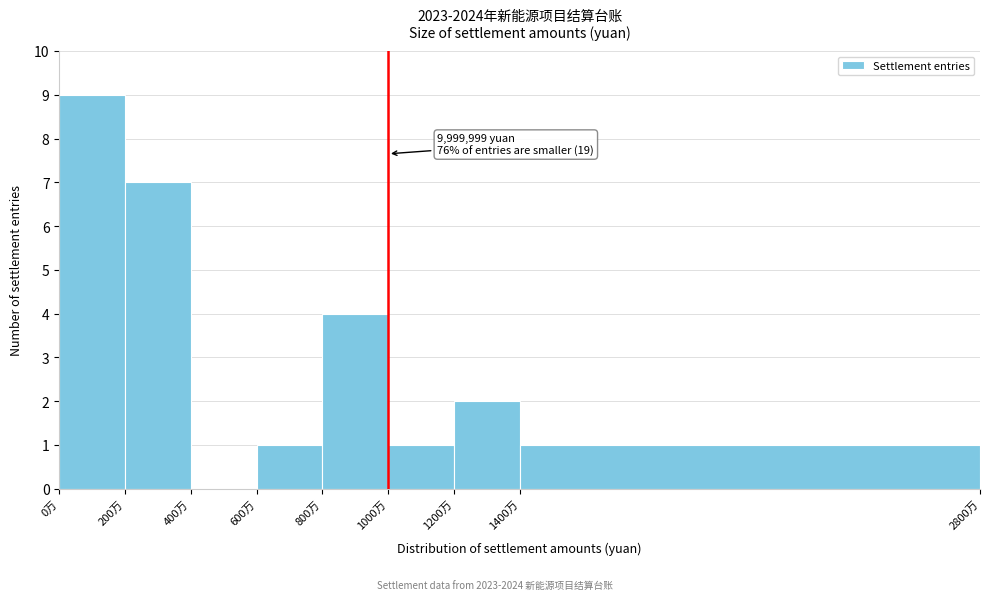

Reading right to left, list all the values displayed in this chart.

1400万=1	1200万=2	1000万=1	800万=4	600万=1	400万=0	200万=7	0万=9